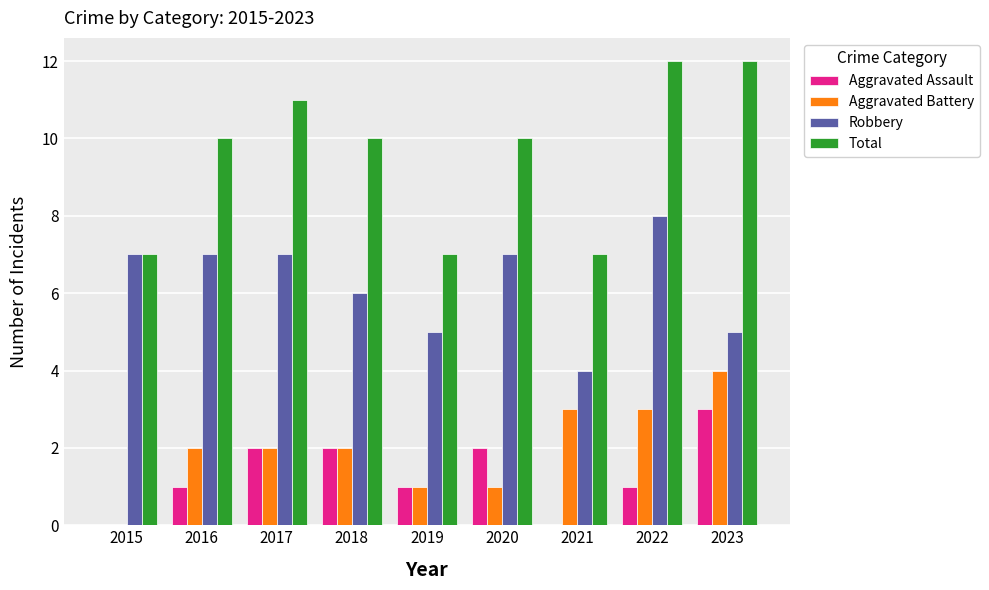

True or false: Robbery has a value of 8 at 2022.

True